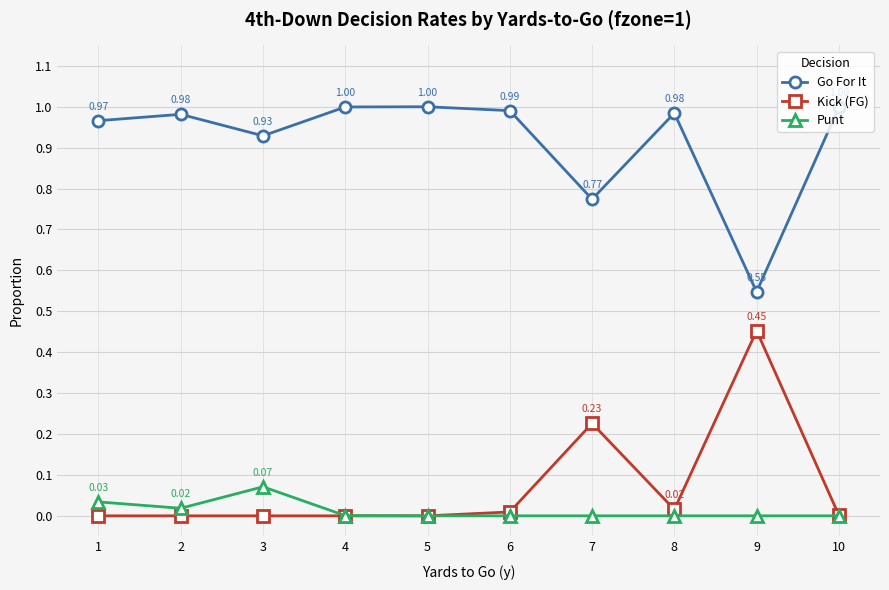

Rank the series at 8 from lowest to highest value.

Punt, Kick (FG), Go For It